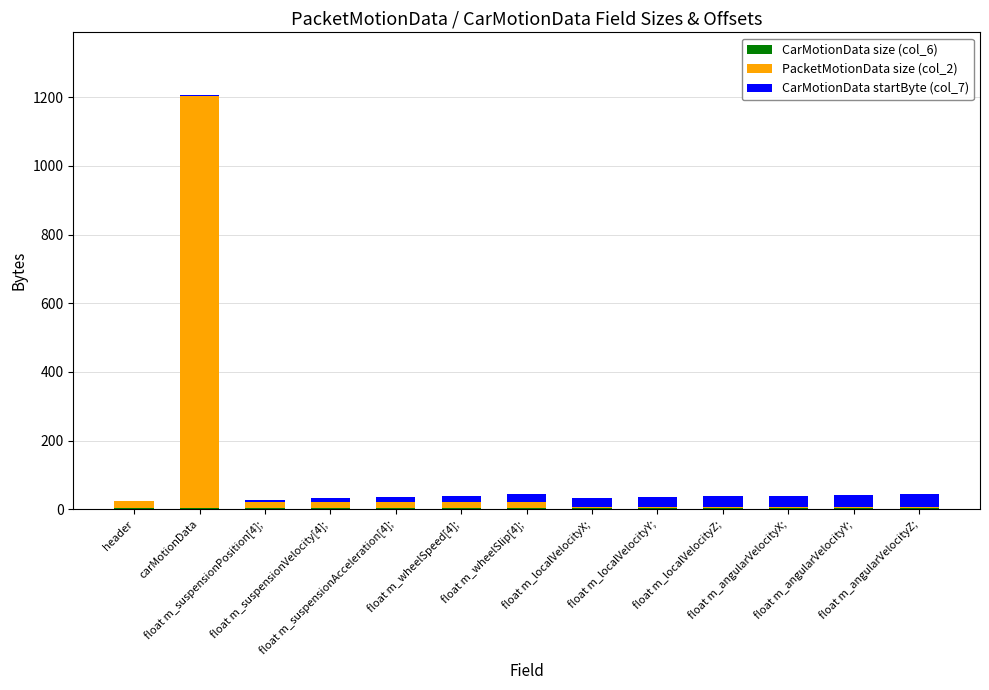

How many data points does each series have?

13